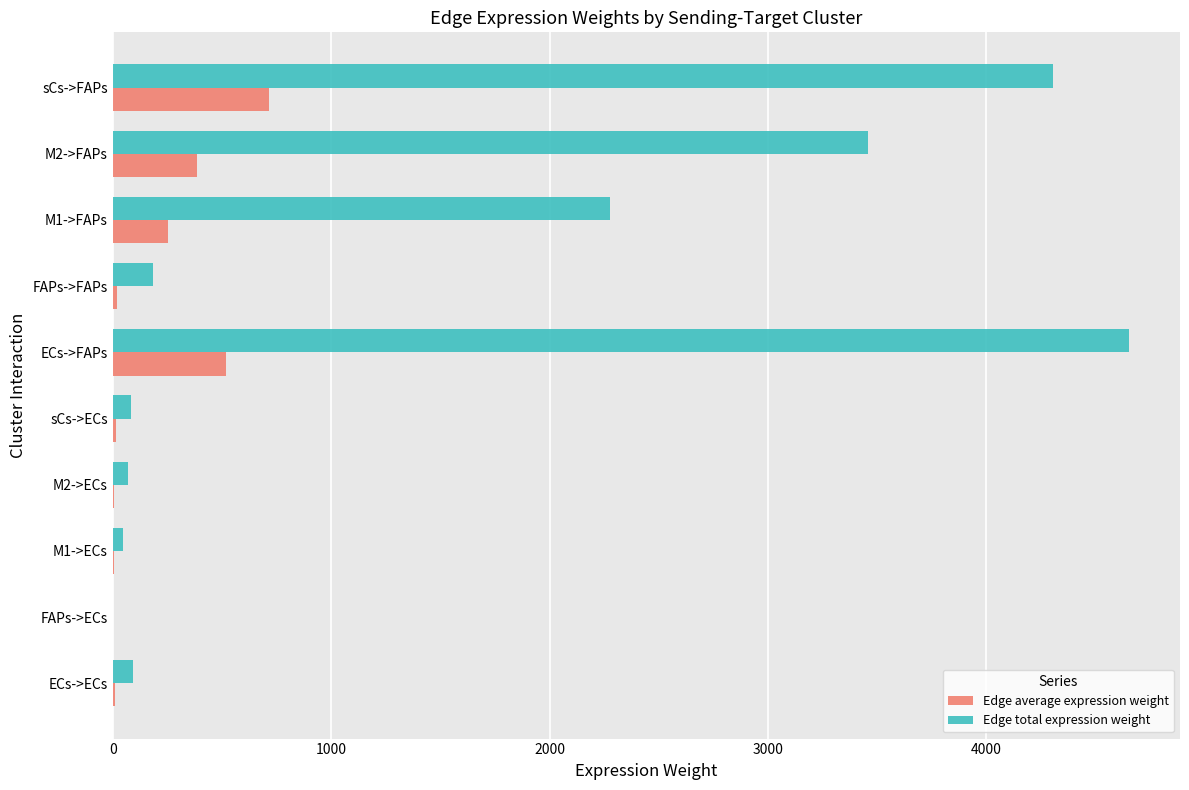

Which label corresponds to the largest value in the chart?

ECs->FAPs